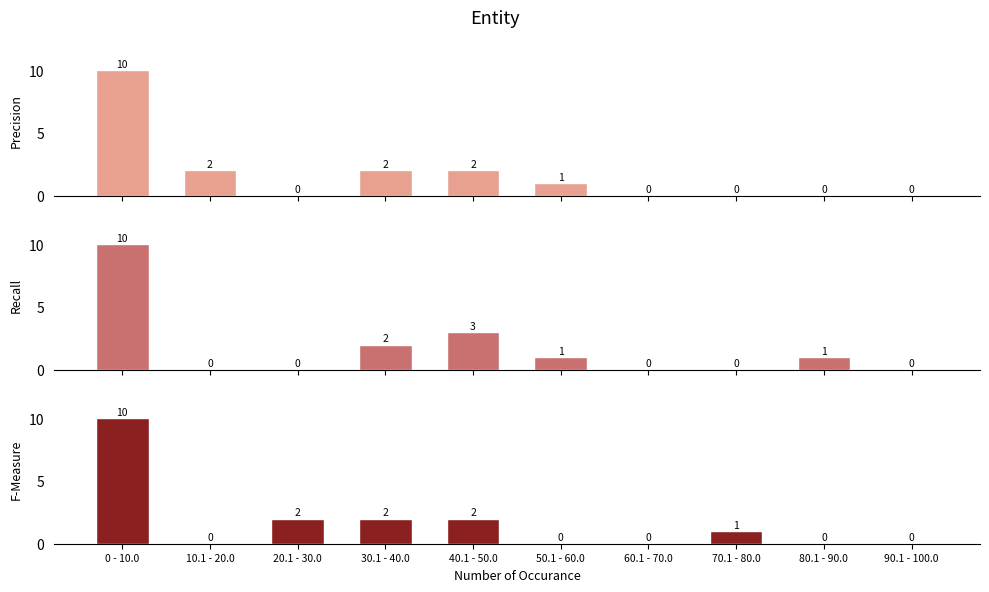

Which series has the largest range (max minus min)?

Precision